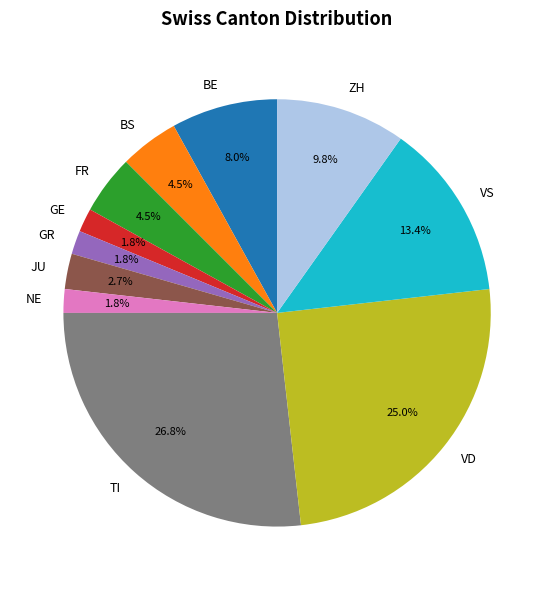

Which slice is the largest?

TI